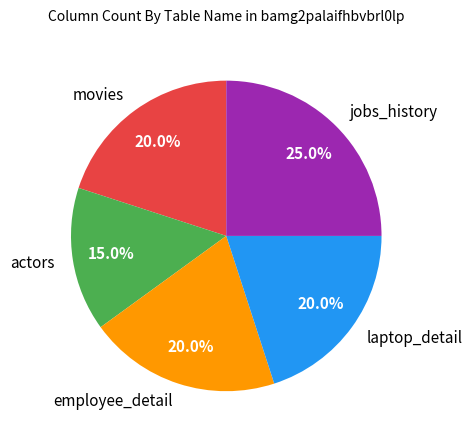

To the nearest percent, what portion does jobs_history represent?

25%